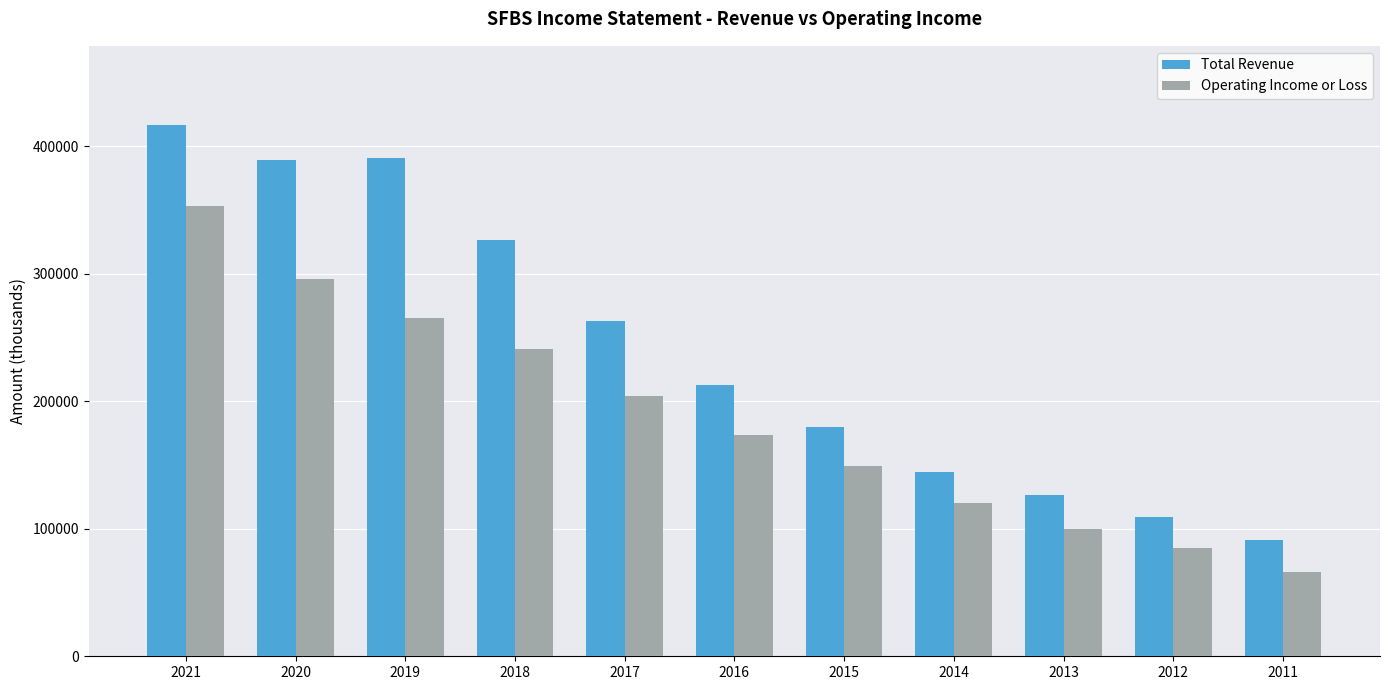

What is the total value across all series at 2020?

684600